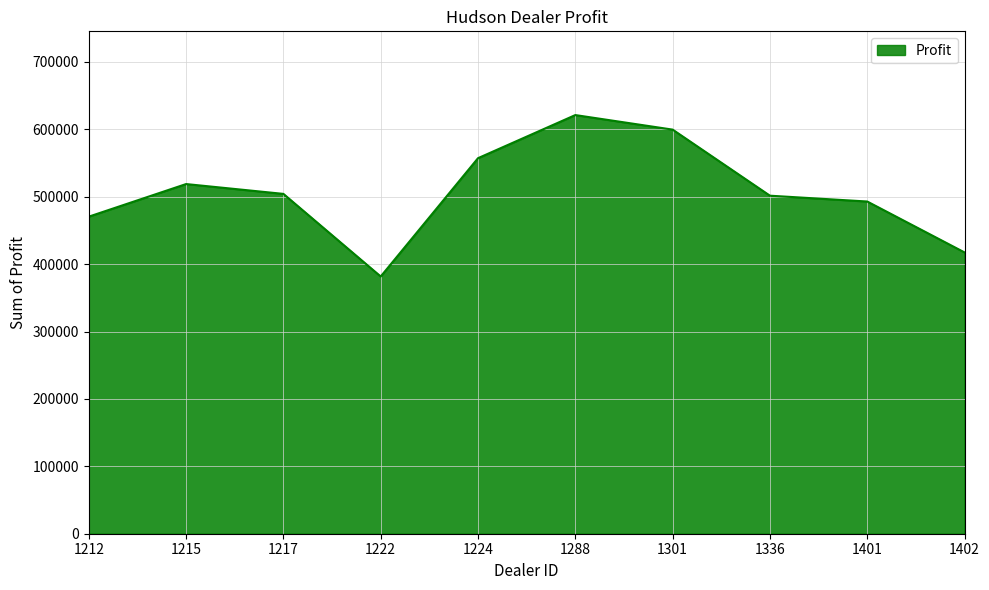

What is the ratio of the value at 1215 to the value at 1224?

0.9